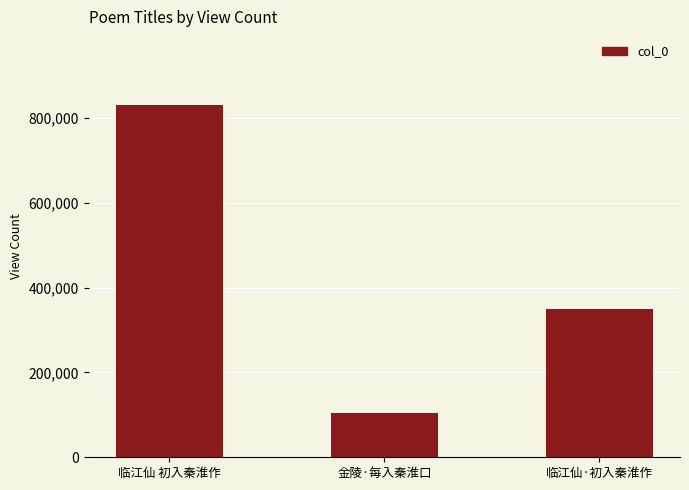

Is it true that the value at 临江仙·初入秦淮作 is 583547?

False